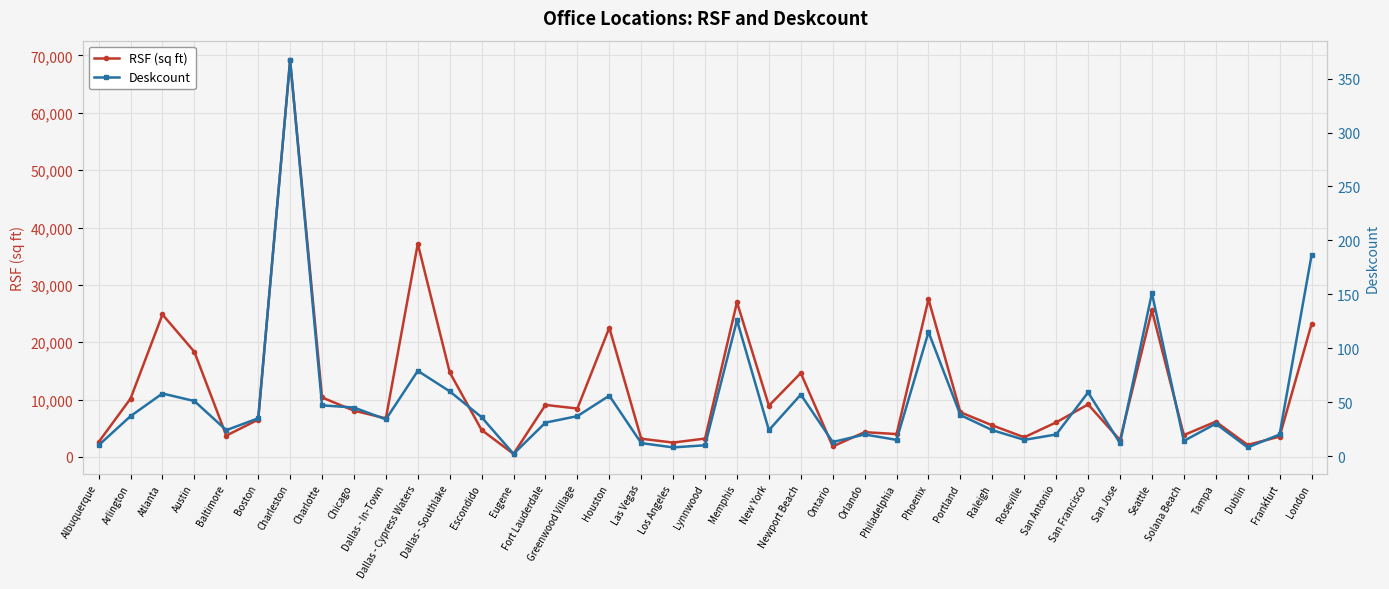

How many series are shown in this chart?

2